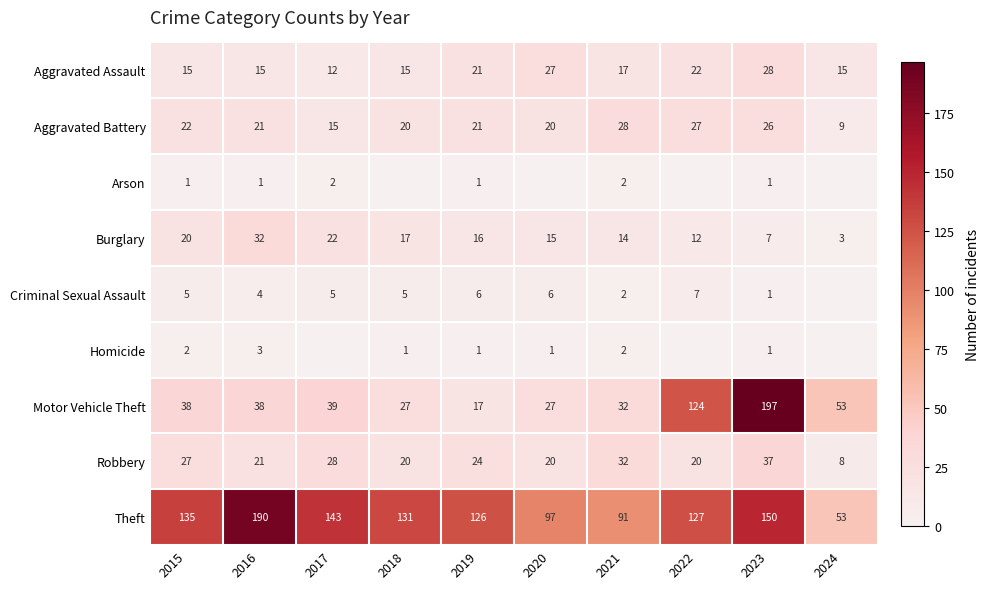

What is the spread (max minus min) of values at 2022?

127